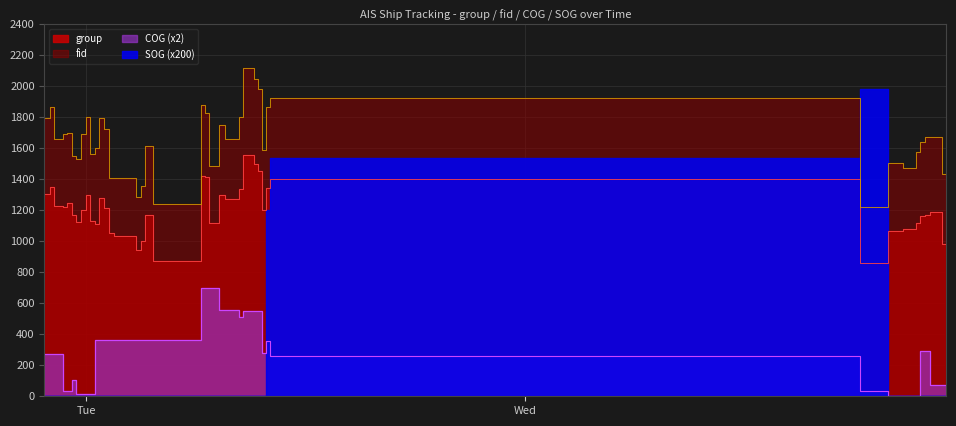

The value of COG at 22 is 982.0. True or false?

False